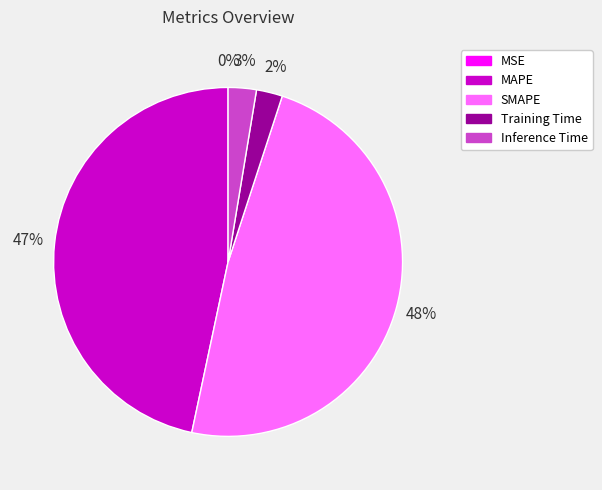

What is the largest slice in the pie chart?

SMAPE